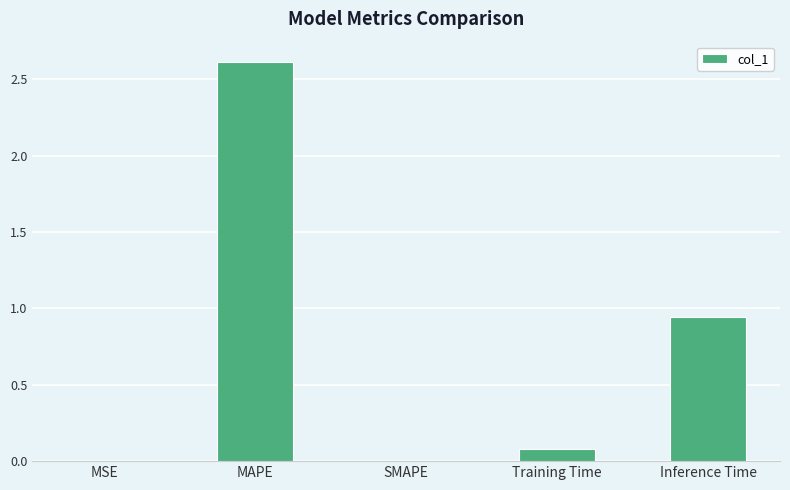

What is the difference between the values at Training Time and MSE?

0.1